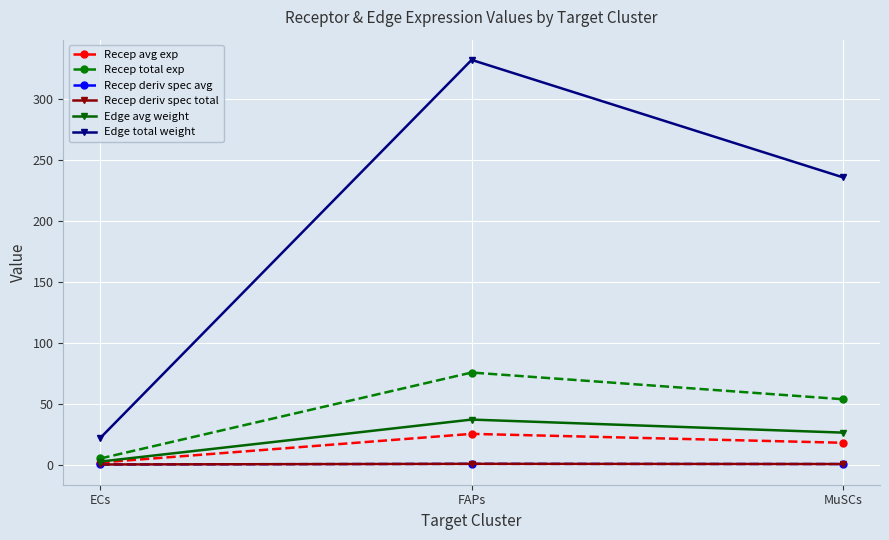

What is the sum of the Edge total weight values at MuSCs and FAPs?

567.8